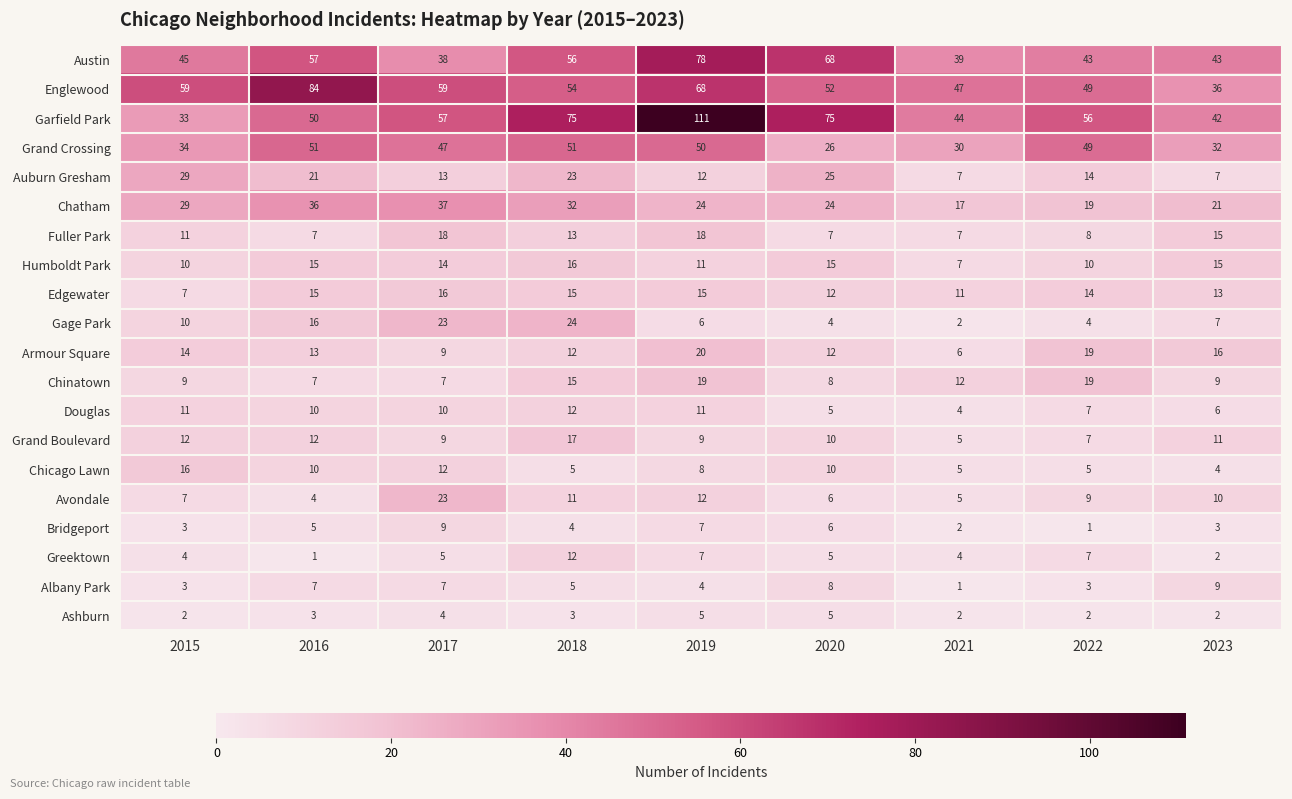

The value of Garfield Park at 2018 is 75. True or false?

True